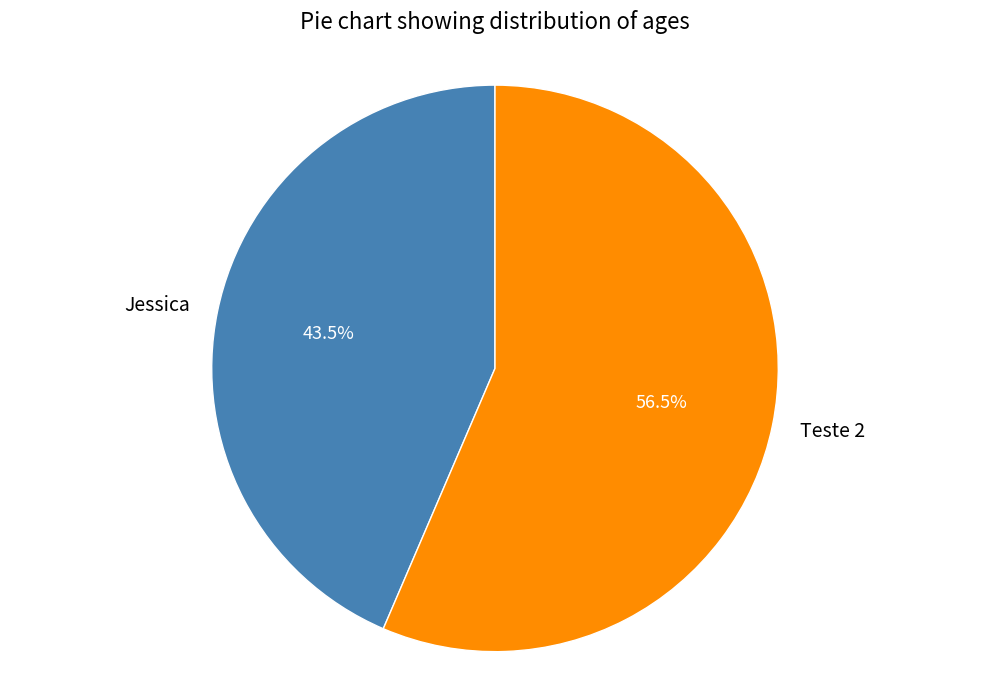

Which category accounts for the majority?

Teste 2